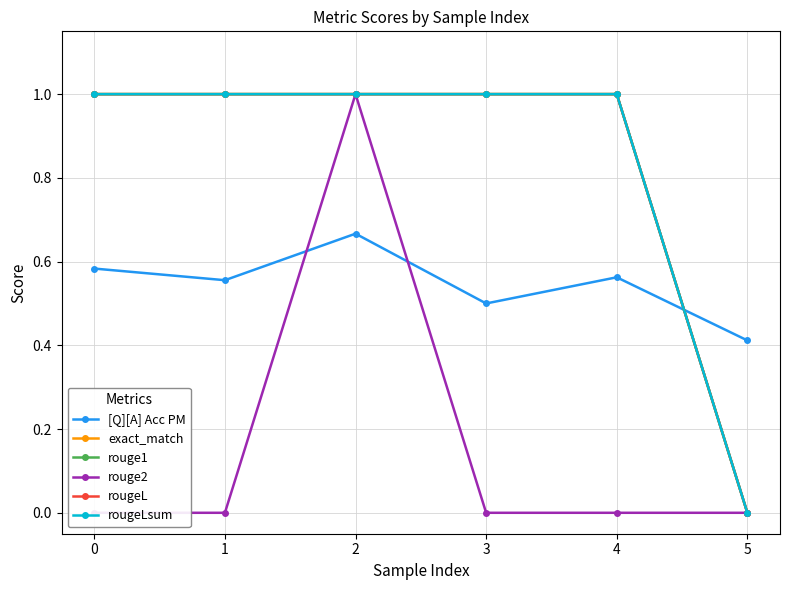

What is the sum of all rouge2 values?

1.0